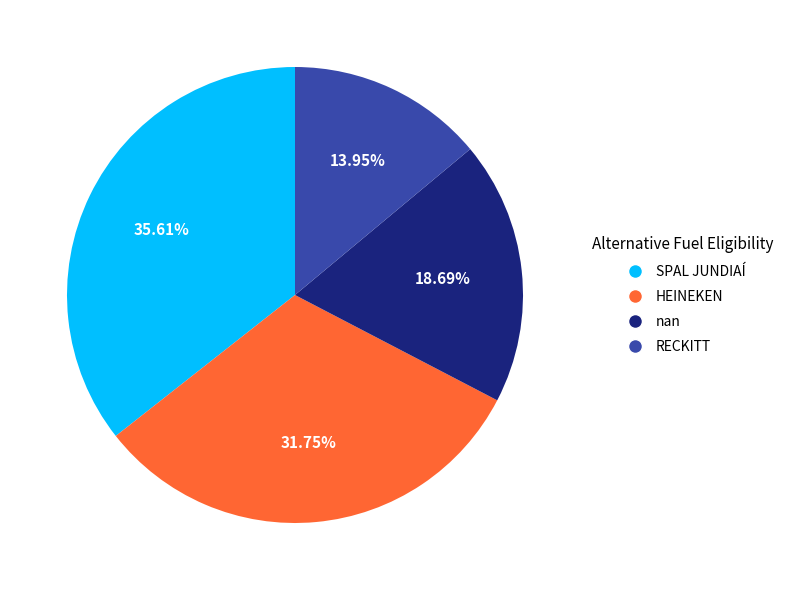

Does SPAL JUNDIAÍ represent more than half of the total?

No